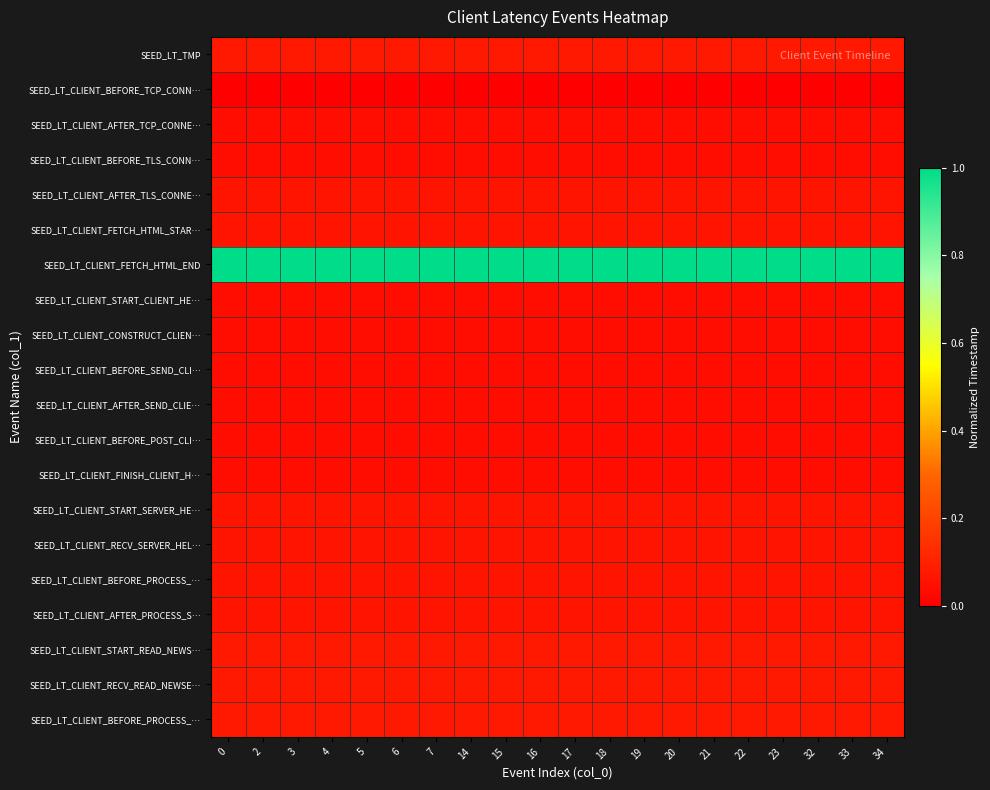

Reading left to right, extract all data points from this chart.

row_0: 0=0.1	2=0.1	3=0.1	4=0.1	5=0.1	6=0.1	7=0.1	14=0.1	15=0.1	16=0.1	17=0.1	18=0.1	19=0.1	20=0.1	21=0.1	22=0.1	23=0.1	32=0.1	33=0.1	34=0.1
row_1: 0=0.0	2=0.0	3=0.0	4=0.0	5=0.0	6=0.0	7=0.0	14=0.0	15=0.0	16=0.0	17=0.0	18=0.0	19=0.0	20=0.0	21=0.0	22=0.0	23=0.0	32=0.0	33=0.0	34=0.0
row_2: 0=0.0	2=0.0	3=0.0	4=0.0	5=0.0	6=0.0	7=0.0	14=0.0	15=0.0	16=0.0	17=0.0	18=0.0	19=0.0	20=0.0	21=0.0	22=0.0	23=0.0	32=0.0	33=0.0	34=0.0
row_3: 0=0.0	2=0.0	3=0.0	4=0.0	5=0.0	6=0.0	7=0.0	14=0.0	15=0.0	16=0.0	17=0.0	18=0.0	19=0.0	20=0.0	21=0.0	22=0.0	23=0.0	32=0.0	33=0.0	34=0.0
row_4: 0=0.1	2=0.1	3=0.1	4=0.1	5=0.1	6=0.1	7=0.1	14=0.1	15=0.1	16=0.1	17=0.1	18=0.1	19=0.1	20=0.1	21=0.1	22=0.1	23=0.1	32=0.1	33=0.1	34=0.1
row_5: 0=0.1	2=0.1	3=0.1	4=0.1	5=0.1	6=0.1	7=0.1	14=0.1	15=0.1	16=0.1	17=0.1	18=0.1	19=0.1	20=0.1	21=0.1	22=0.1	23=0.1	32=0.1	33=0.1	34=0.1
row_6: 0=1.0	2=1.0	3=1.0	4=1.0	5=1.0	6=1.0	7=1.0	14=1.0	15=1.0	16=1.0	17=1.0	18=1.0	19=1.0	20=1.0	21=1.0	22=1.0	23=1.0	32=1.0	33=1.0	34=1.0
row_7: 0=0.0	2=0.0	3=0.0	4=0.0	5=0.0	6=0.0	7=0.0	14=0.0	15=0.0	16=0.0	17=0.0	18=0.0	19=0.0	20=0.0	21=0.0	22=0.0	23=0.0	32=0.0	33=0.0	34=0.0
row_8: 0=0.0	2=0.0	3=0.0	4=0.0	5=0.0	6=0.0	7=0.0	14=0.0	15=0.0	16=0.0	17=0.0	18=0.0	19=0.0	20=0.0	21=0.0	22=0.0	23=0.0	32=0.0	33=0.0	34=0.0
row_9: 0=0.0	2=0.0	3=0.0	4=0.0	5=0.0	6=0.0	7=0.0	14=0.0	15=0.0	16=0.0	17=0.0	18=0.0	19=0.0	20=0.0	21=0.0	22=0.0	23=0.0	32=0.0	33=0.0	34=0.0
row_10: 0=0.0	2=0.0	3=0.0	4=0.0	5=0.0	6=0.0	7=0.0	14=0.0	15=0.0	16=0.0	17=0.0	18=0.0	19=0.0	20=0.0	21=0.0	22=0.0	23=0.0	32=0.0	33=0.0	34=0.0
row_11: 0=0.0	2=0.0	3=0.0	4=0.0	5=0.0	6=0.0	7=0.0	14=0.0	15=0.0	16=0.0	17=0.0	18=0.0	19=0.0	20=0.0	21=0.0	22=0.0	23=0.0	32=0.0	33=0.0	34=0.0
row_12: 0=0.0	2=0.0	3=0.0	4=0.0	5=0.0	6=0.0	7=0.0	14=0.0	15=0.0	16=0.0	17=0.0	18=0.0	19=0.0	20=0.0	21=0.0	22=0.0	23=0.0	32=0.0	33=0.0	34=0.0
row_13: 0=0.1	2=0.1	3=0.1	4=0.1	5=0.1	6=0.1	7=0.1	14=0.1	15=0.1	16=0.1	17=0.1	18=0.1	19=0.1	20=0.1	21=0.1	22=0.1	23=0.1	32=0.1	33=0.1	34=0.1
row_14: 0=0.1	2=0.1	3=0.1	4=0.1	5=0.1	6=0.1	7=0.1	14=0.1	15=0.1	16=0.1	17=0.1	18=0.1	19=0.1	20=0.1	21=0.1	22=0.1	23=0.1	32=0.1	33=0.1	34=0.1
row_15: 0=0.1	2=0.1	3=0.1	4=0.1	5=0.1	6=0.1	7=0.1	14=0.1	15=0.1	16=0.1	17=0.1	18=0.1	19=0.1	20=0.1	21=0.1	22=0.1	23=0.1	32=0.1	33=0.1	34=0.1
row_16: 0=0.1	2=0.1	3=0.1	4=0.1	5=0.1	6=0.1	7=0.1	14=0.1	15=0.1	16=0.1	17=0.1	18=0.1	19=0.1	20=0.1	21=0.1	22=0.1	23=0.1	32=0.1	33=0.1	34=0.1
row_17: 0=0.1	2=0.1	3=0.1	4=0.1	5=0.1	6=0.1	7=0.1	14=0.1	15=0.1	16=0.1	17=0.1	18=0.1	19=0.1	20=0.1	21=0.1	22=0.1	23=0.1	32=0.1	33=0.1	34=0.1
row_18: 0=0.1	2=0.1	3=0.1	4=0.1	5=0.1	6=0.1	7=0.1	14=0.1	15=0.1	16=0.1	17=0.1	18=0.1	19=0.1	20=0.1	21=0.1	22=0.1	23=0.1	32=0.1	33=0.1	34=0.1
row_19: 0=0.1	2=0.1	3=0.1	4=0.1	5=0.1	6=0.1	7=0.1	14=0.1	15=0.1	16=0.1	17=0.1	18=0.1	19=0.1	20=0.1	21=0.1	22=0.1	23=0.1	32=0.1	33=0.1	34=0.1